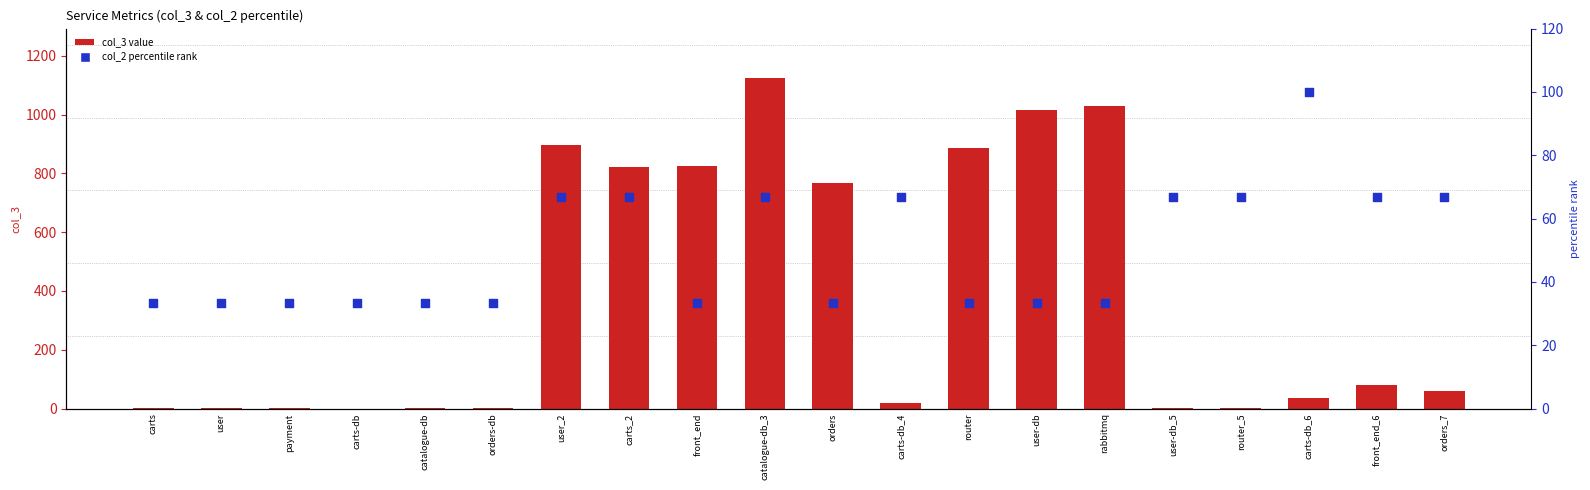

Which series has the largest total across all categories?

col_3 (value)